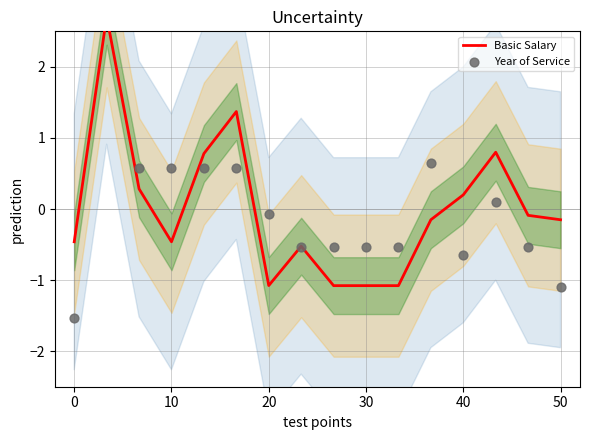

Which series reaches the minimum Y coordinate?

Year of Service